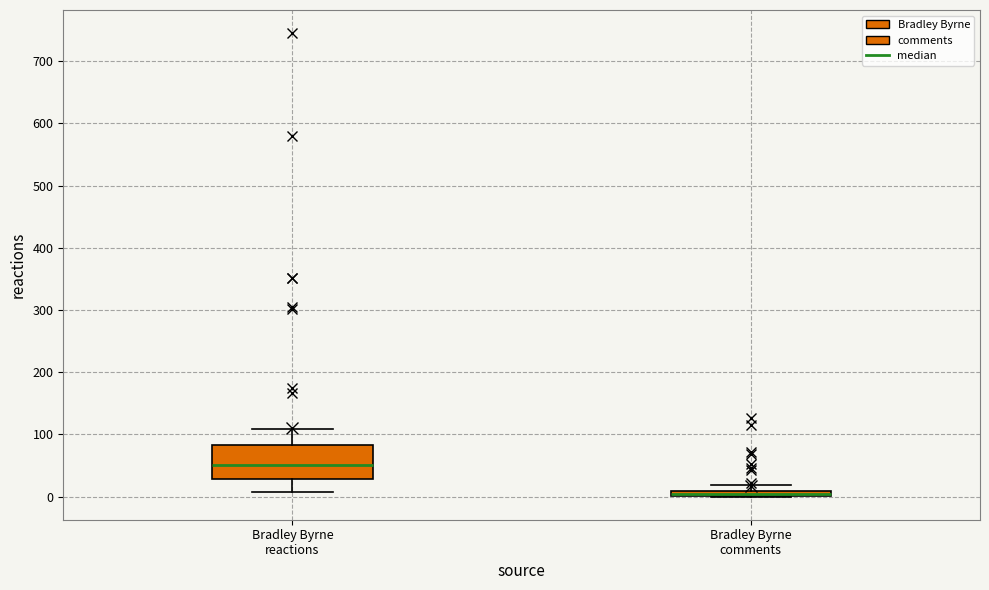

Where does the upper whisker of the box for Bradley Byrne comments end on the y-axis? The values are not printed on the chart, so give them approximately, as read against the axis.

20